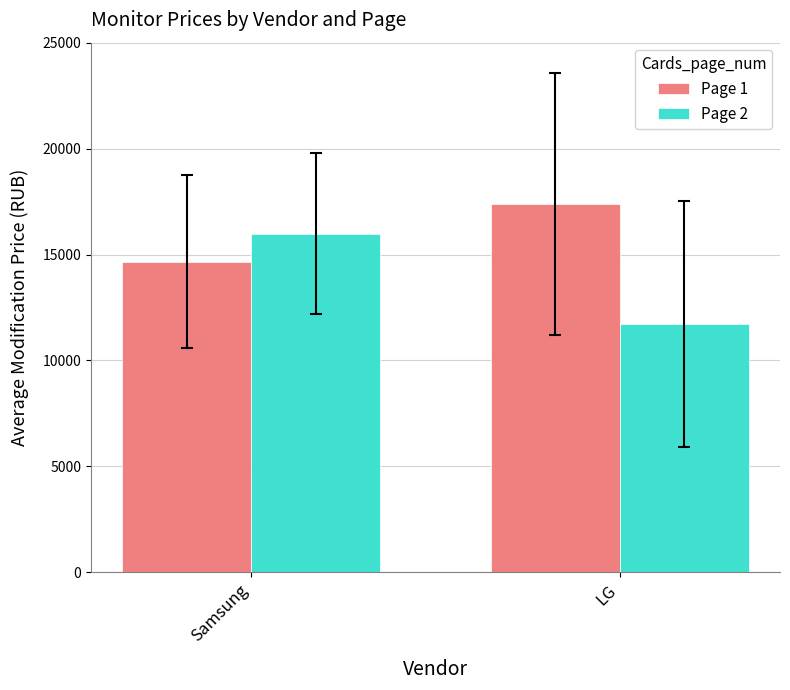

The value of Page 2 at Samsung is 15990. True or false?

True